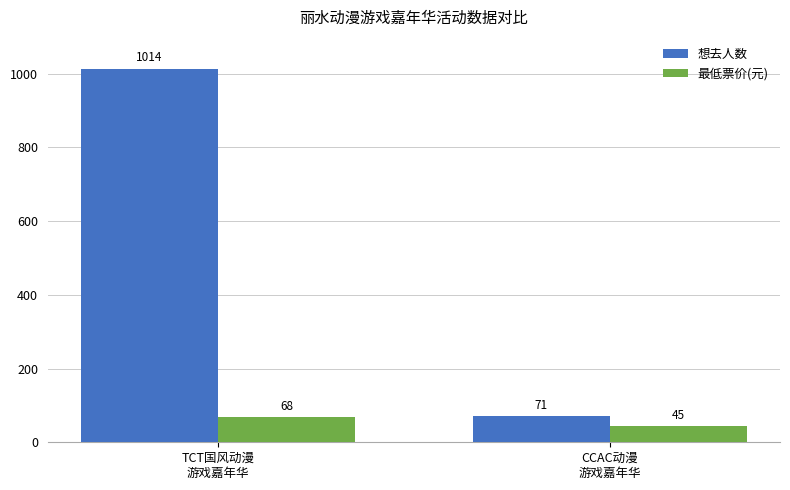

At which category is the sum across all series the highest?

TCT国风动漫
游戏嘉年华